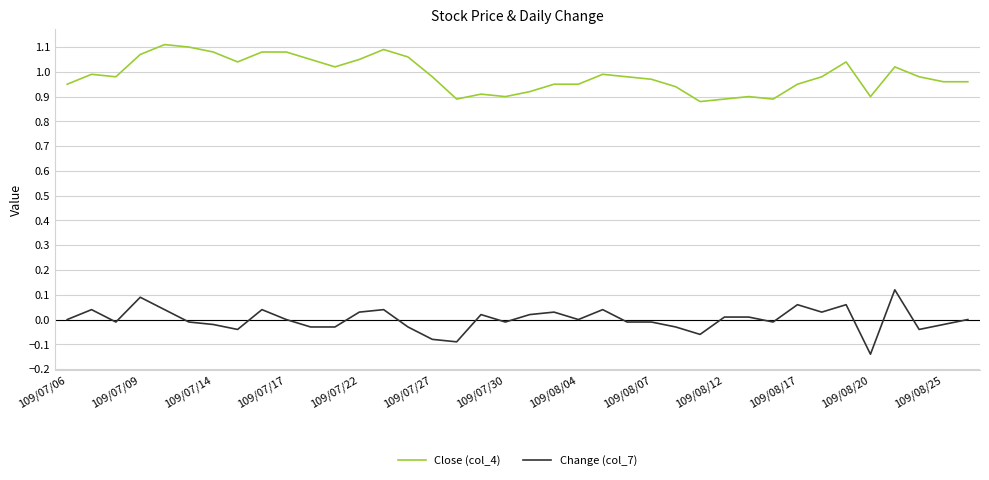

Rank the series by their average value, from highest to lowest.

Close (col_4), Change (col_7)